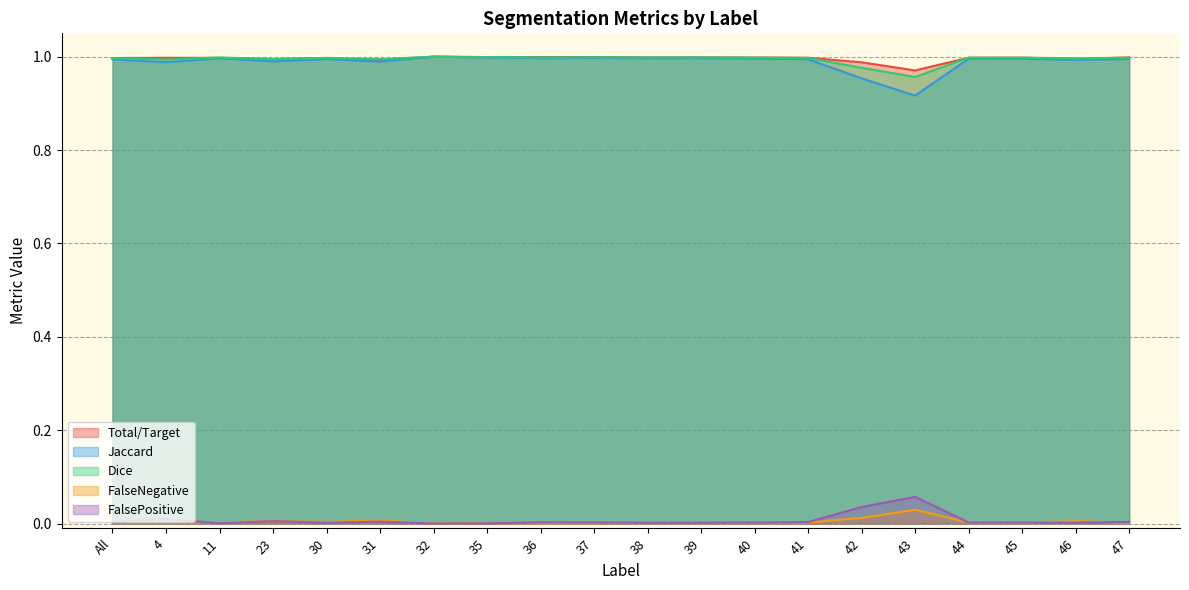

Where is Jaccard nearest to the value 0?

43